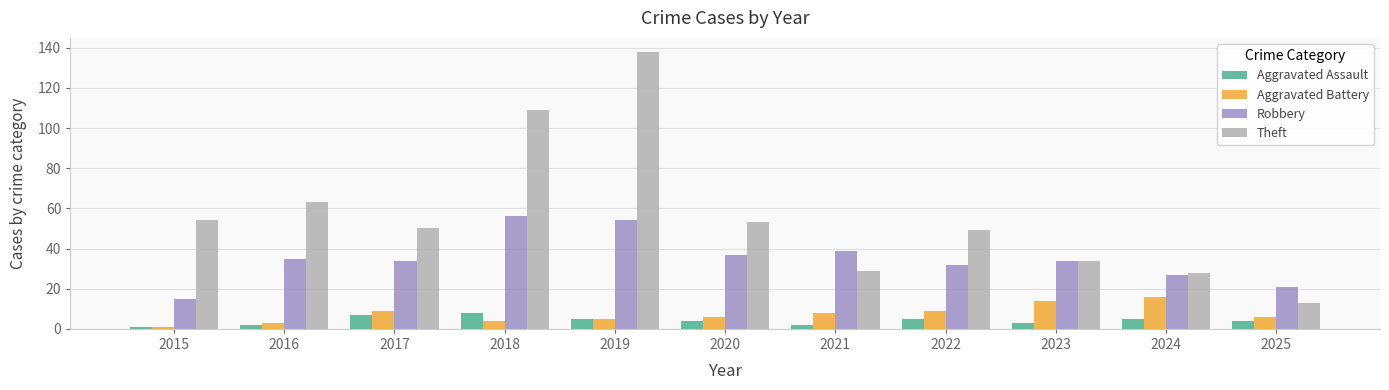

Which series has the largest range (max minus min)?

Theft